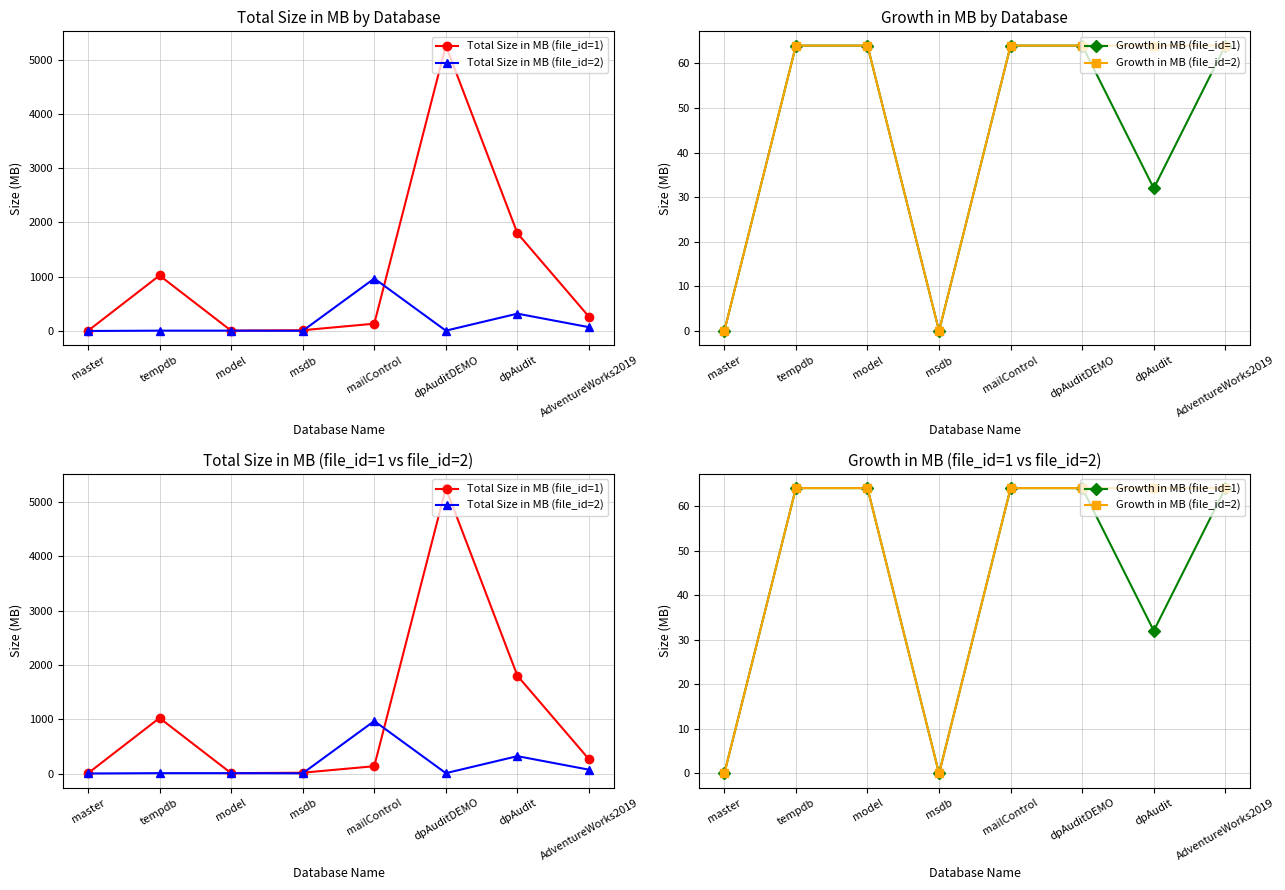

What value does the Total Size in MB (file_id=2) series have at mailControl?

968